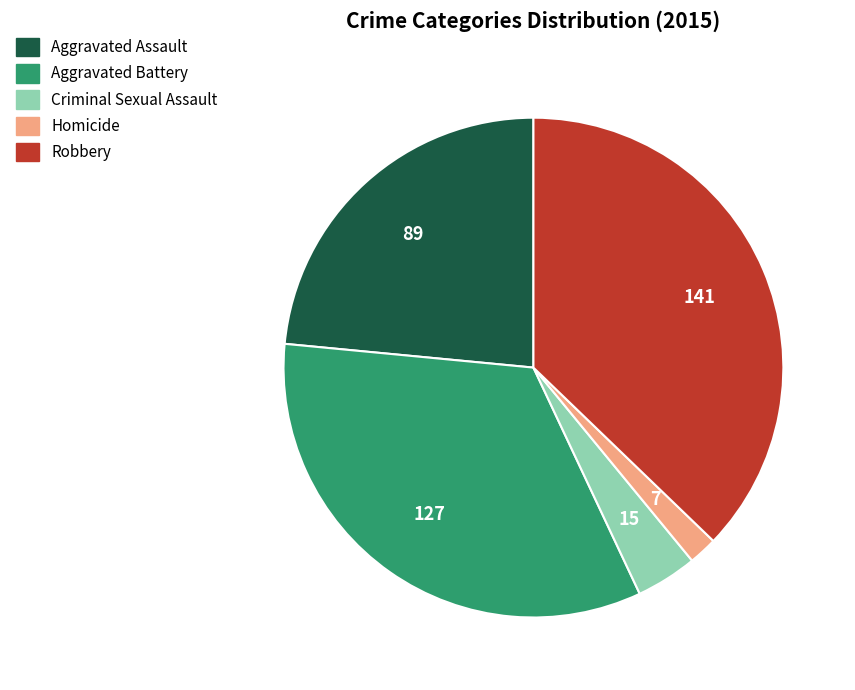

Is it true that Robbery is 47% of the pie?

False